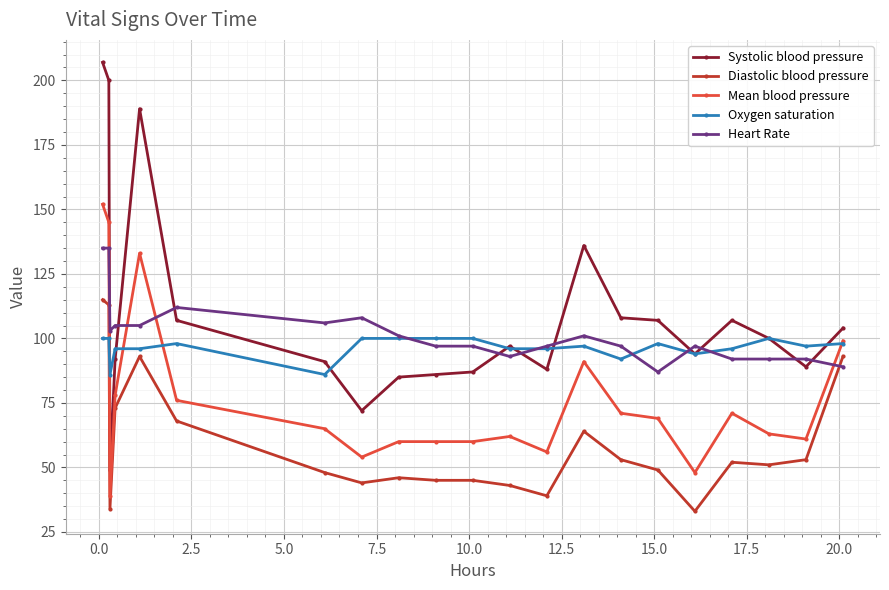

True or false: Mean blood pressure has more than 0 interior local peaks.

True